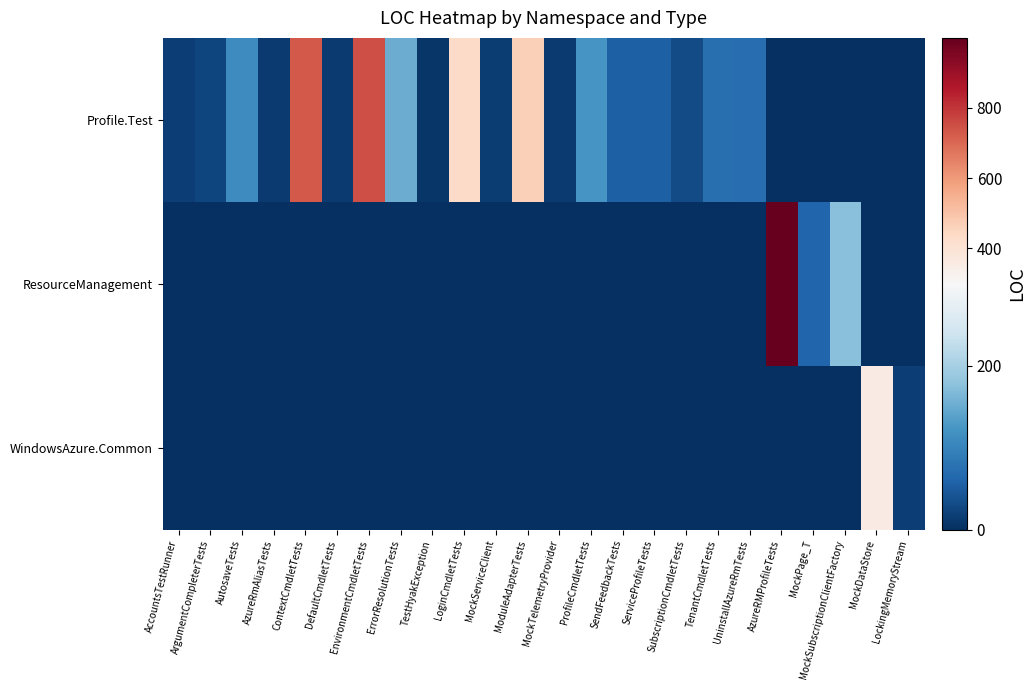

List the series in order of their peak value, lowest first.

WindowsAzure.Common, Profile.Test, ResourceManagement